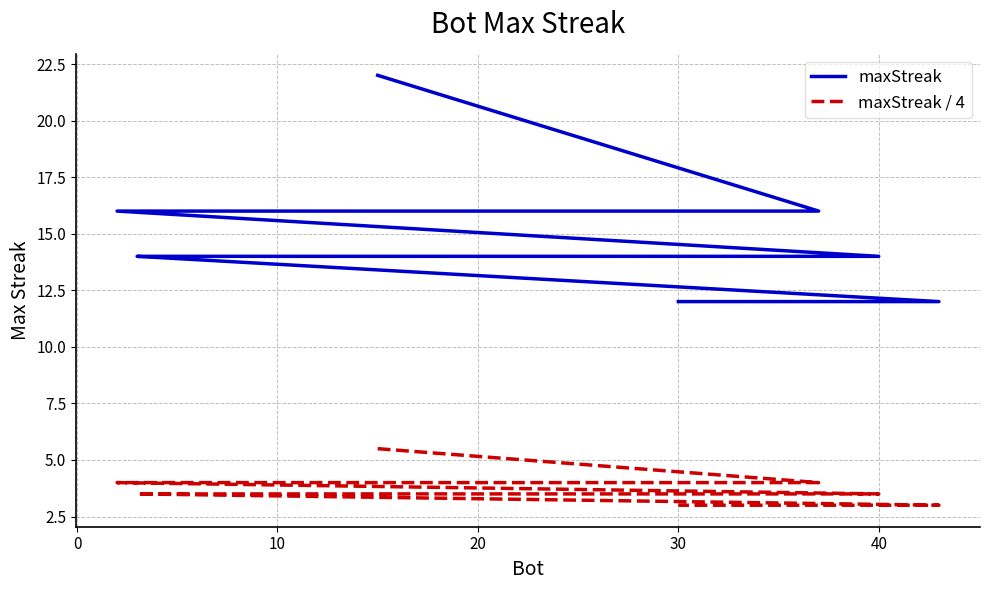

True or false: maxStreak / 4 and maxStreak cross at least once.

False